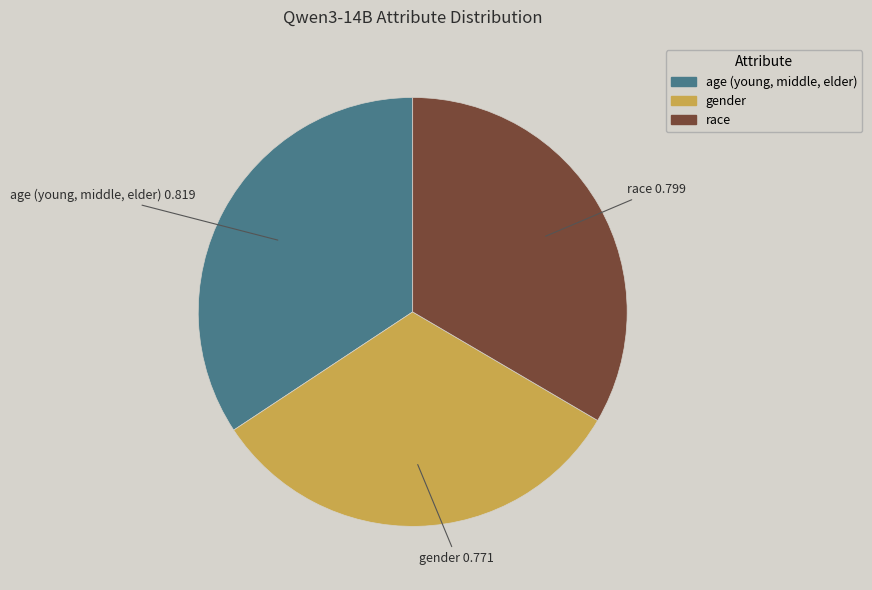

Which slice is the smallest?

gender